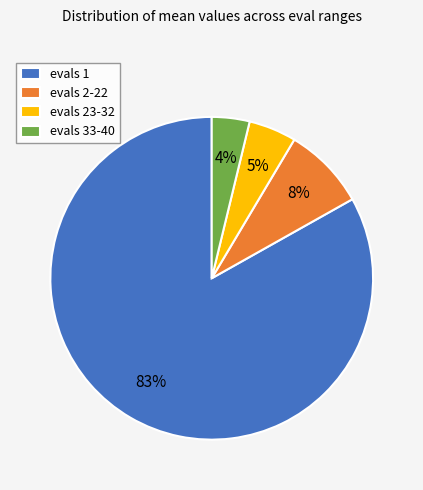

To the nearest percent, what percentage of the pie is evals 2-22?

8%